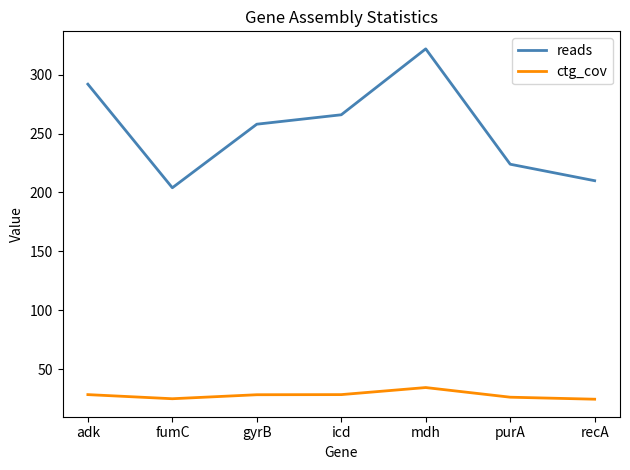

True or false: ctg_cov has a value of 26.1 at purA.

True